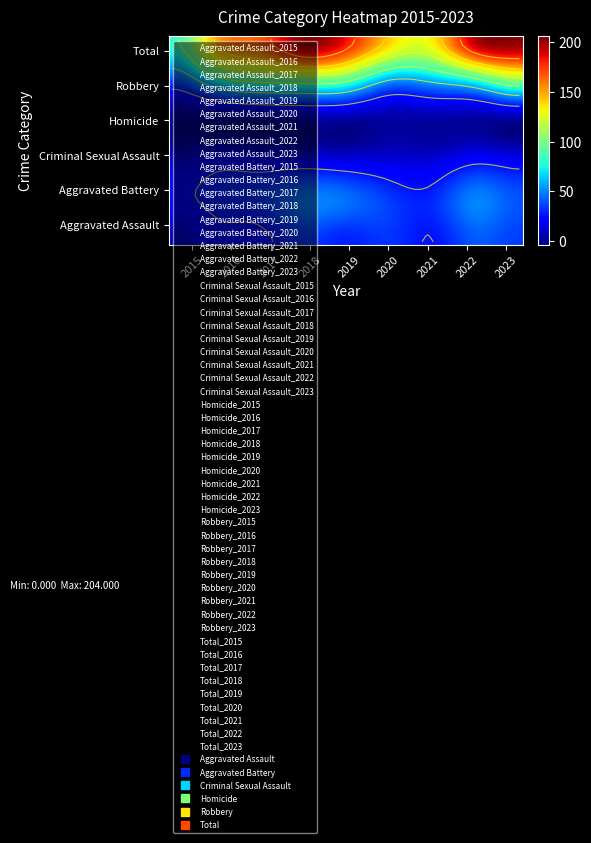

Which category has the lowest value in the Total series?

2015